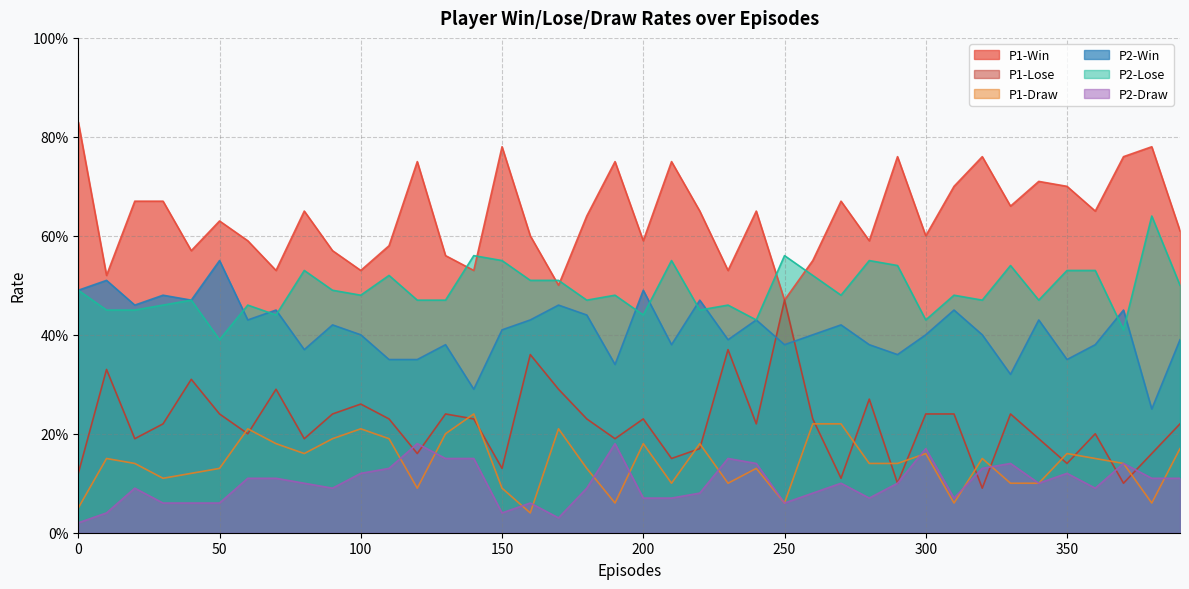

What is the greatest value displayed?

0.8